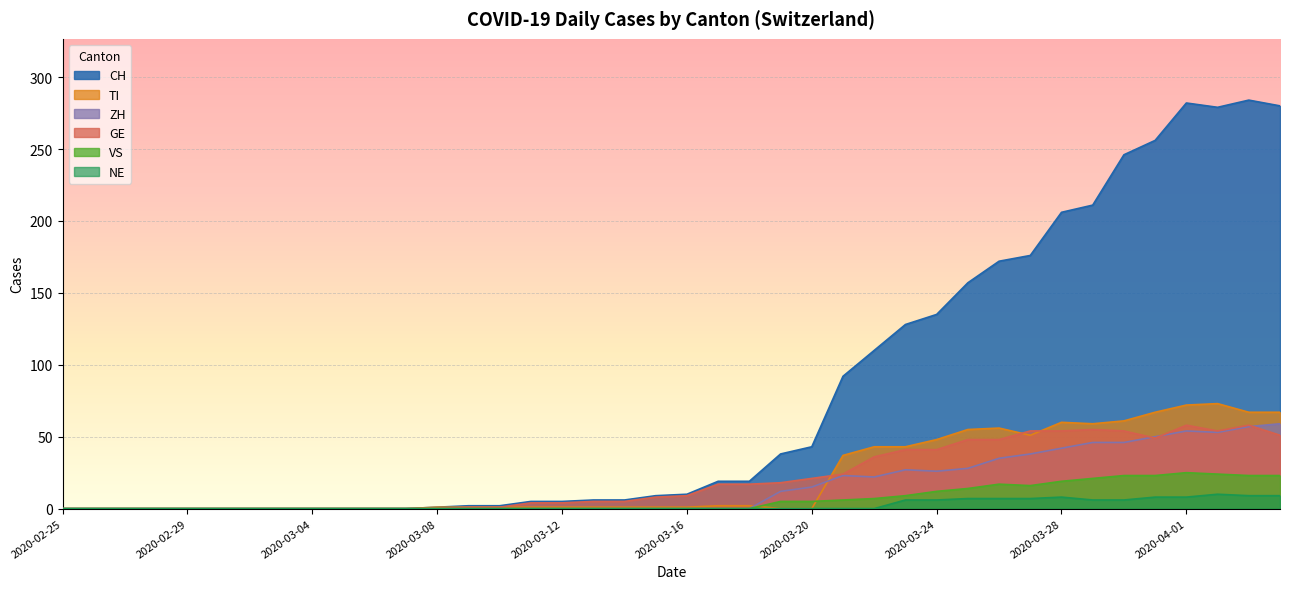

Does the chart display data point markers on the line(s)?

No